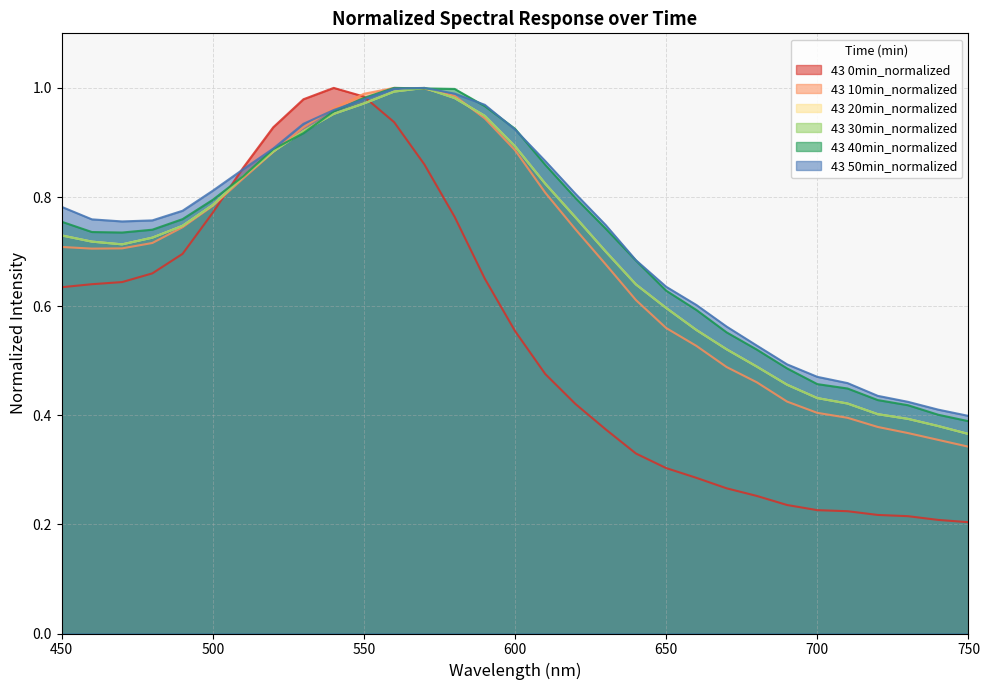

At which category is the sum across all series the highest?

560